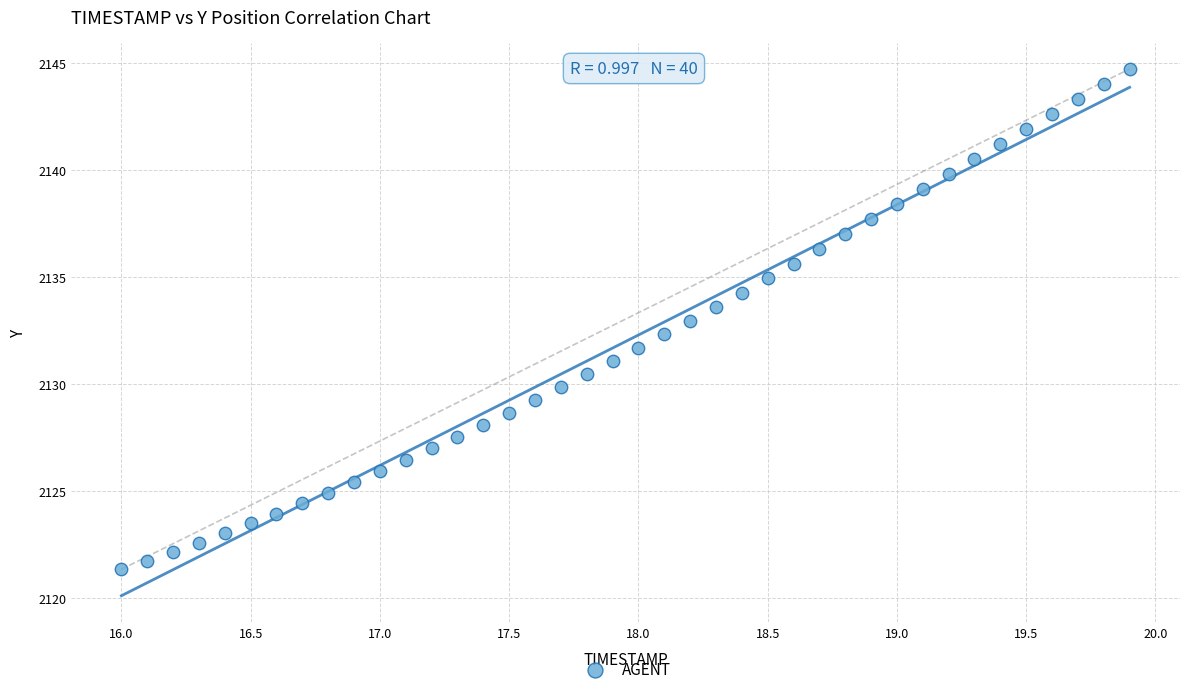

What is the range of Y values (max minus min)?

23.4